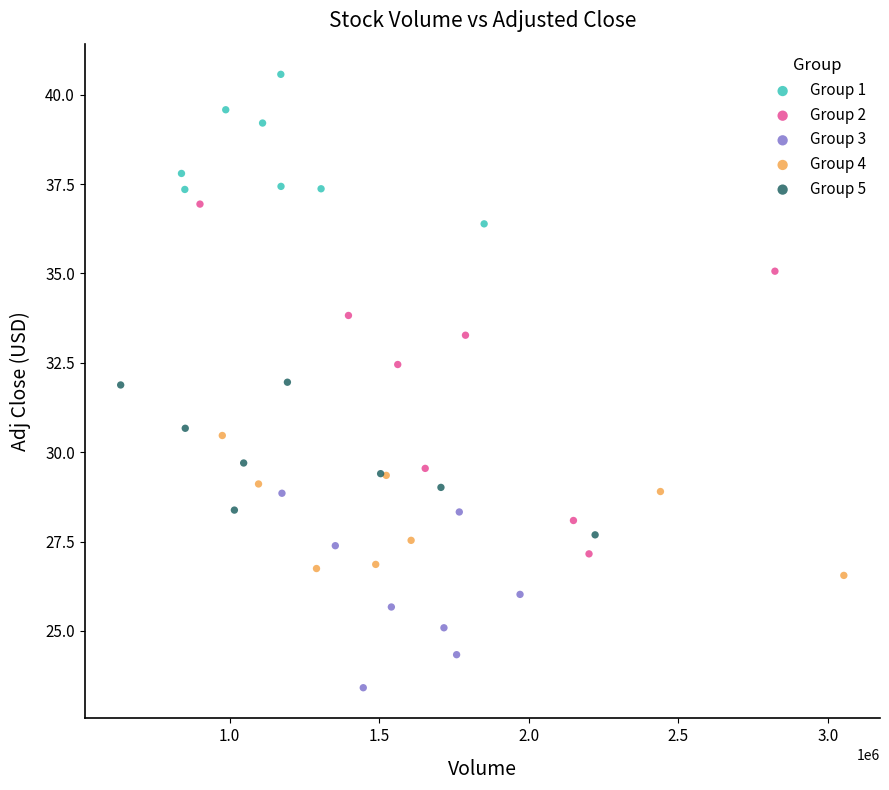

Which series reaches the minimum Y coordinate?

Group 3